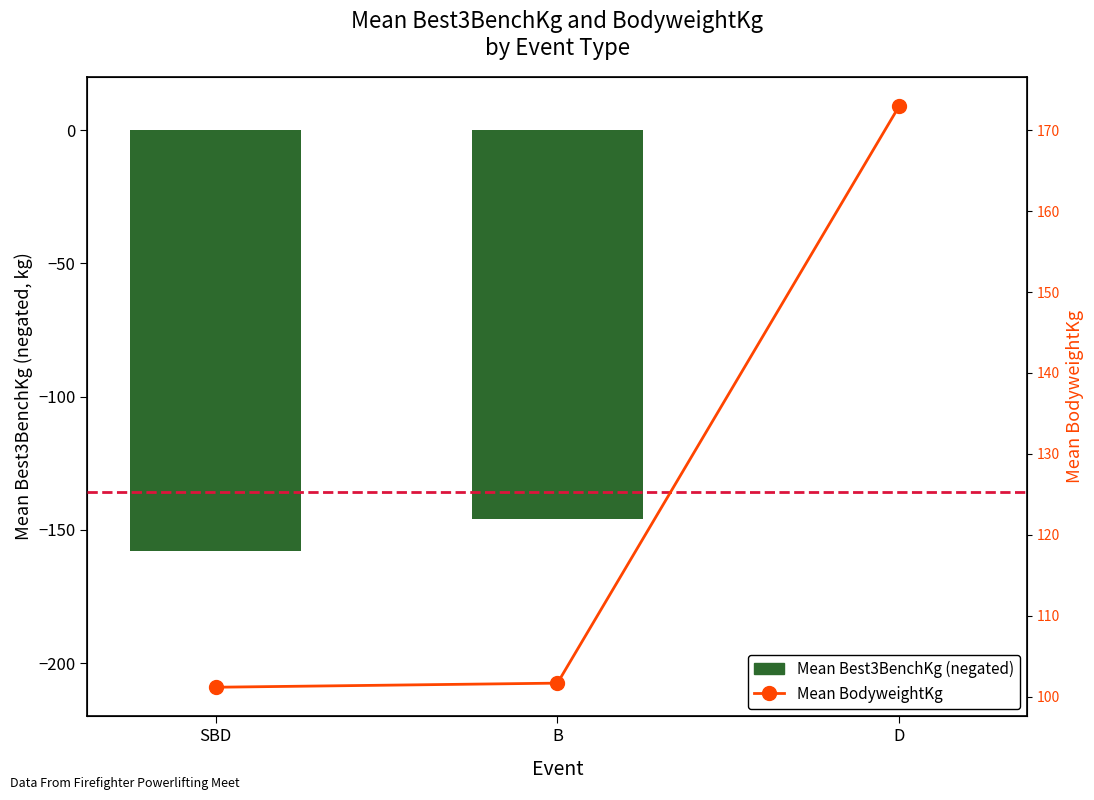

Is it true that Mean Best3BenchKg (negated) equals -158.0 at SBD?

True